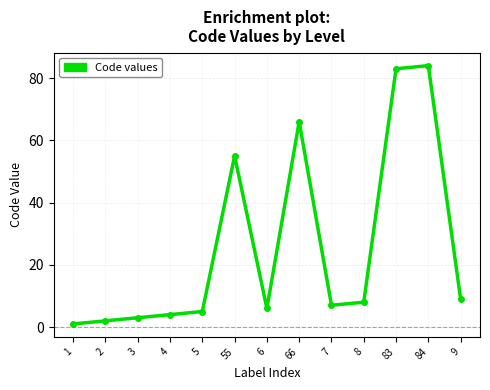

How many categories are shown in the chart?

13